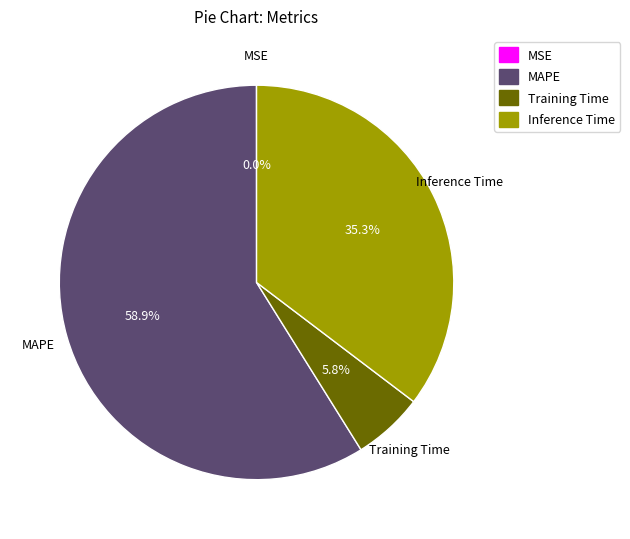

To the nearest percent, what is the difference between the largest and smallest slice percentages?

59%